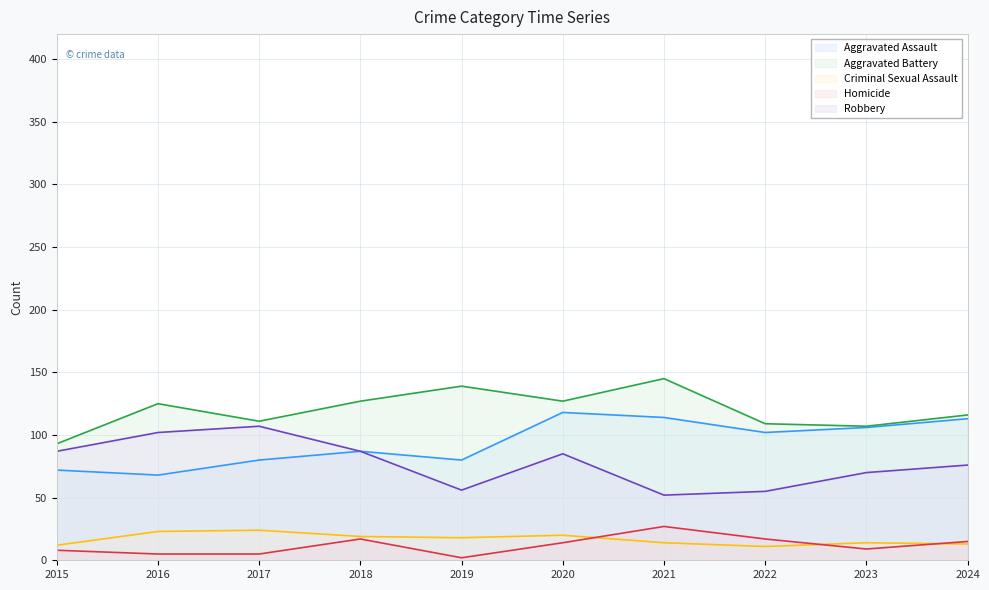

Reading left to right, what are all the values shown in this chart?

Aggravated Assault: 2015=72	2016=68	2017=80	2018=87	2019=80	2020=118	2021=114	2022=102	2023=106	2024=113
Aggravated Battery: 2015=93	2016=125	2017=111	2018=127	2019=139	2020=127	2021=145	2022=109	2023=107	2024=116
Criminal Sexual Assault: 2015=12	2016=23	2017=24	2018=19	2019=18	2020=20	2021=14	2022=11	2023=14	2024=13
Homicide: 2015=8	2016=5	2017=5	2018=17	2019=2	2020=14	2021=27	2022=17	2023=9	2024=15
Robbery: 2015=87	2016=102	2017=107	2018=87	2019=56	2020=85	2021=52	2022=55	2023=70	2024=76